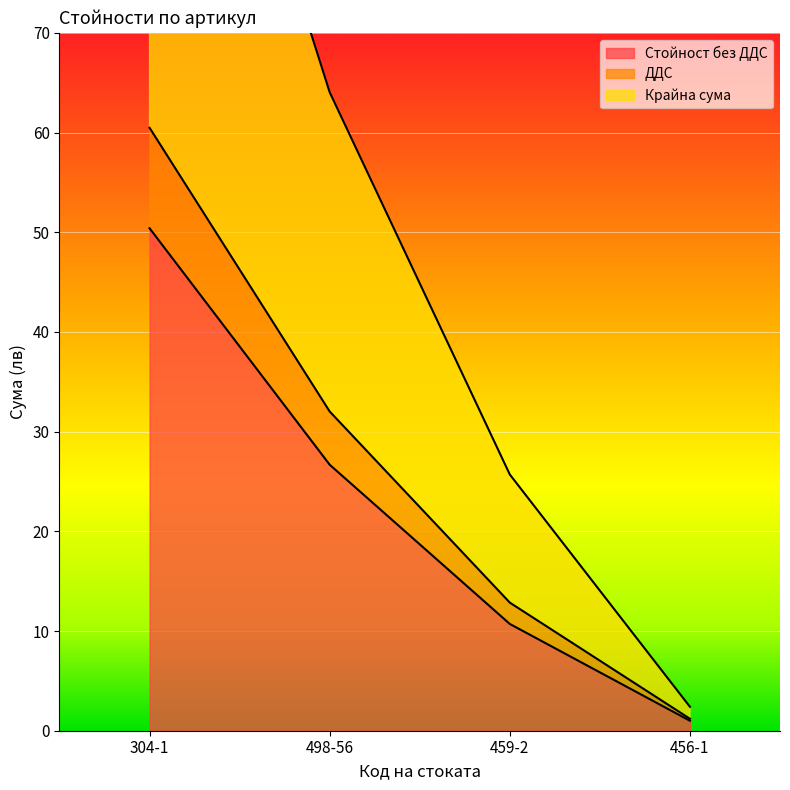

What are all the series names shown in the legend?

Стойност без ДДС, ДДС, Крайна сума